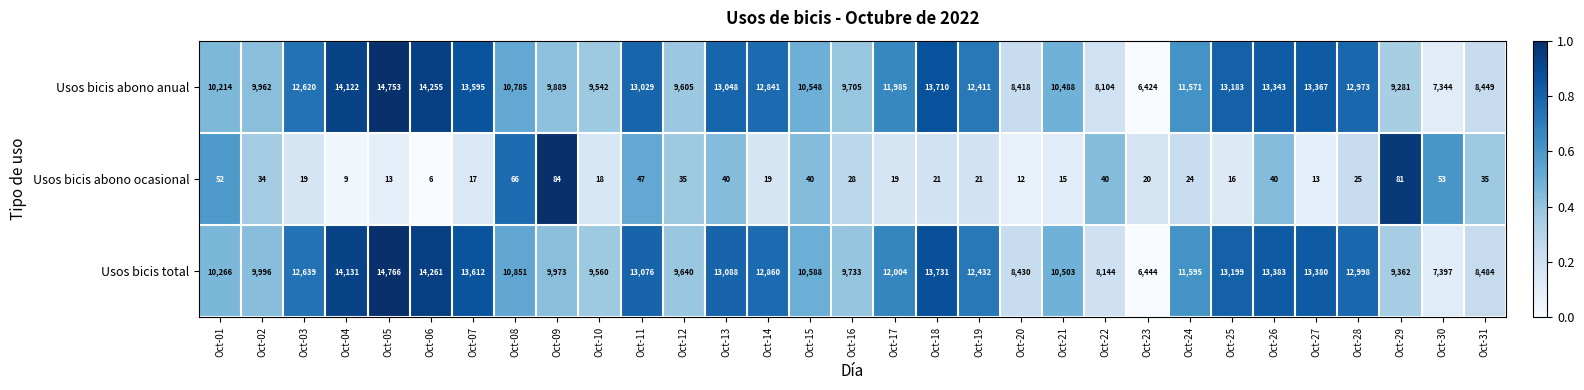

Rank the series by their maximum value, from highest to lowest.

Usos bicis total, Usos bicis abono anual, Usos bicis abono ocasional